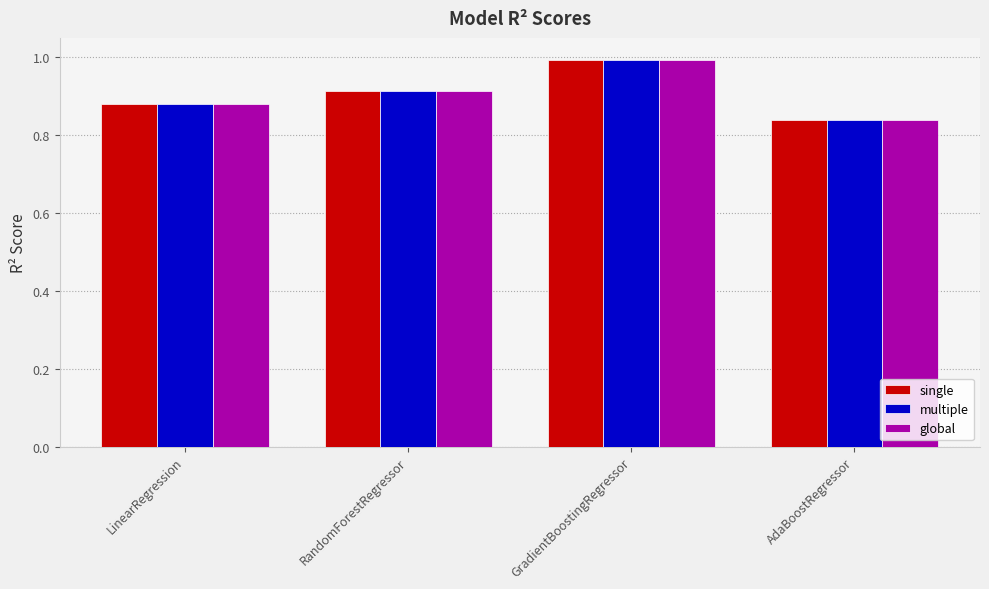

Where is single nearest to the value 0?

AdaBoostRegressor